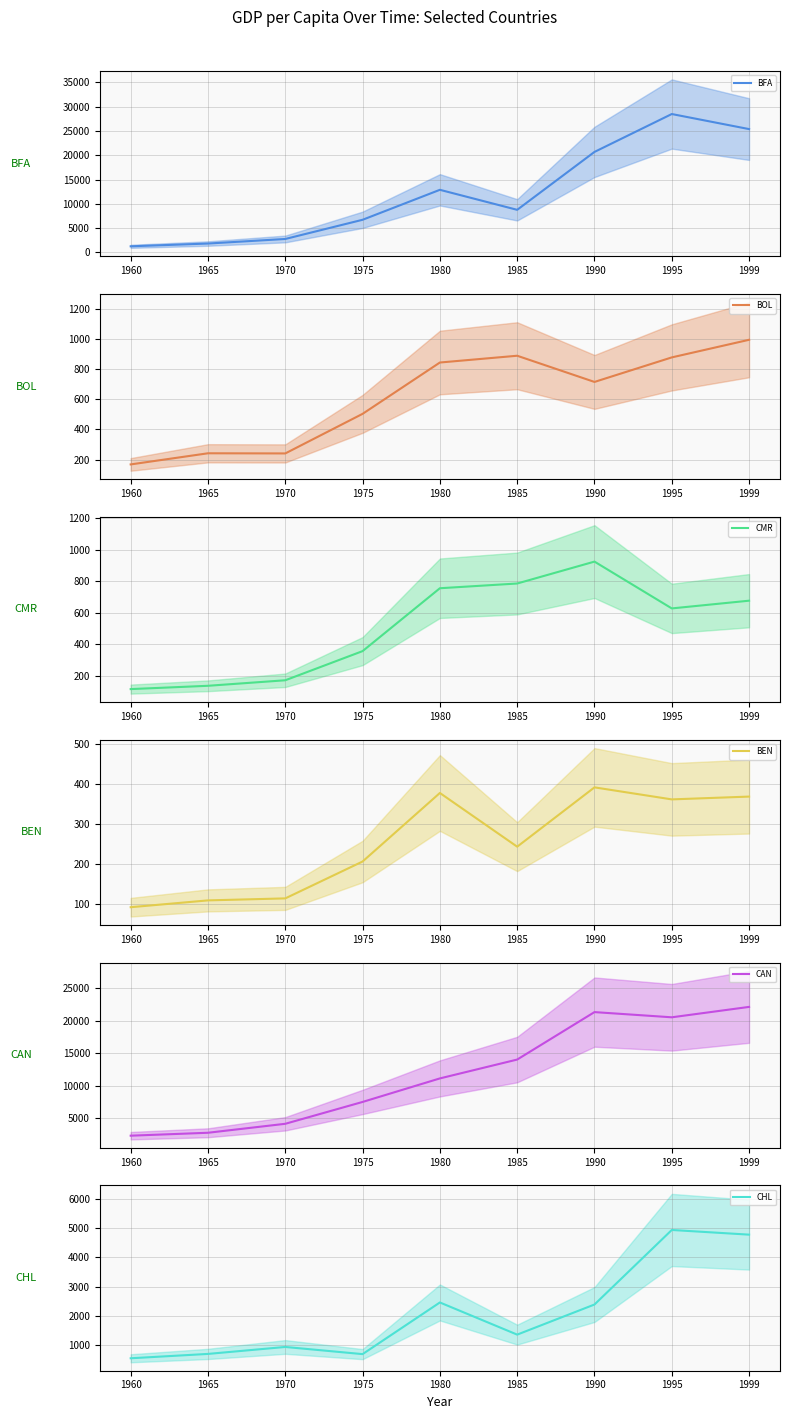

Reading left to right, list all the values displayed in this chart.

BFA mean: 1270	1840	2780	6730	12900	8780	20700	28500	25400
BOL mean: 168	242	241	504	845	890	716	879	996
CMR mean: 115	136	171	356	755	785	924	627	676
BEN mean: 93	110	115	207	378	244	392	362	369
CAN mean: 2290	2740	4120	7480	11100	14000	21300	20500	22100
CHL mean: 551	700	938	693	2460	1360	2390	4940	4780